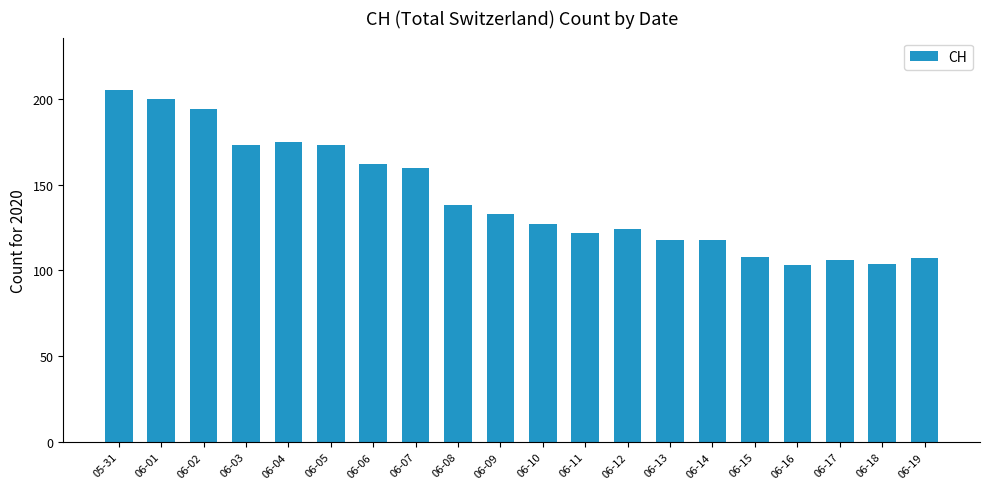

What is the sum of all values?

2850